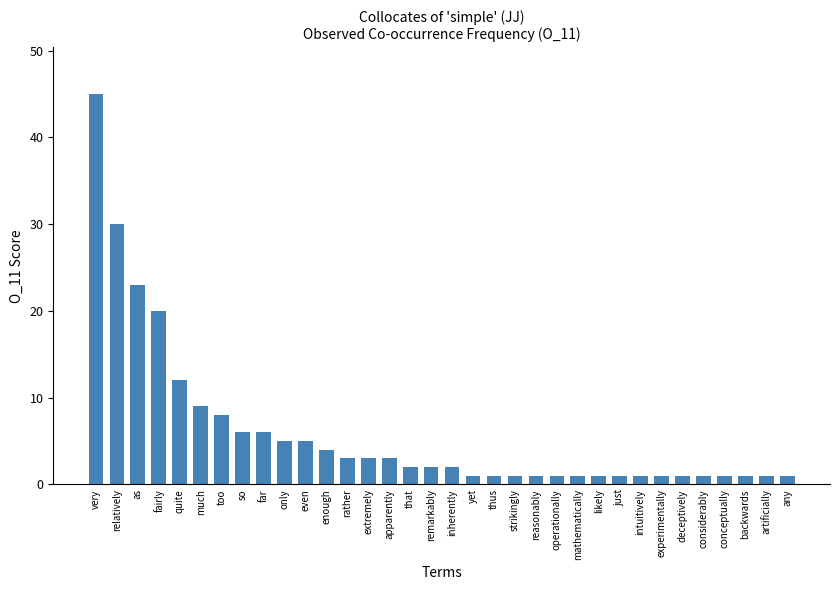

What is the greatest value displayed?

45